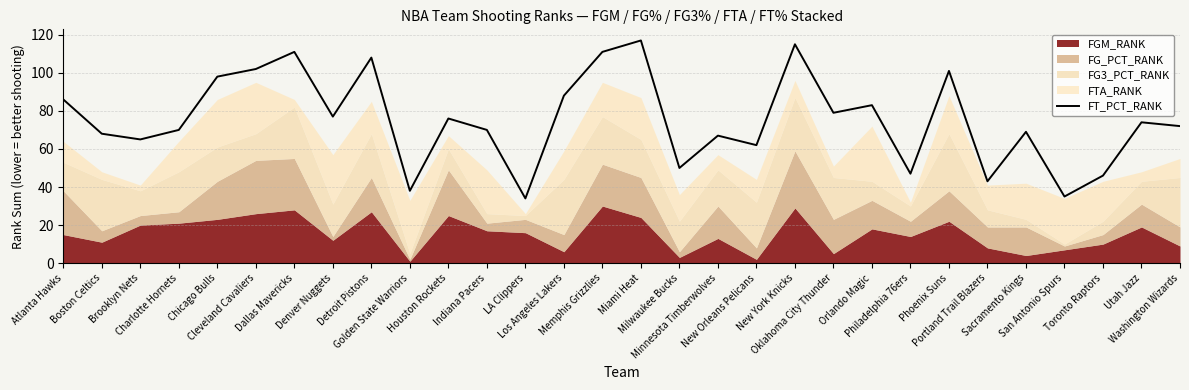

What is the approximate value at Los Angeles Lakers, to the nearest 5?

90